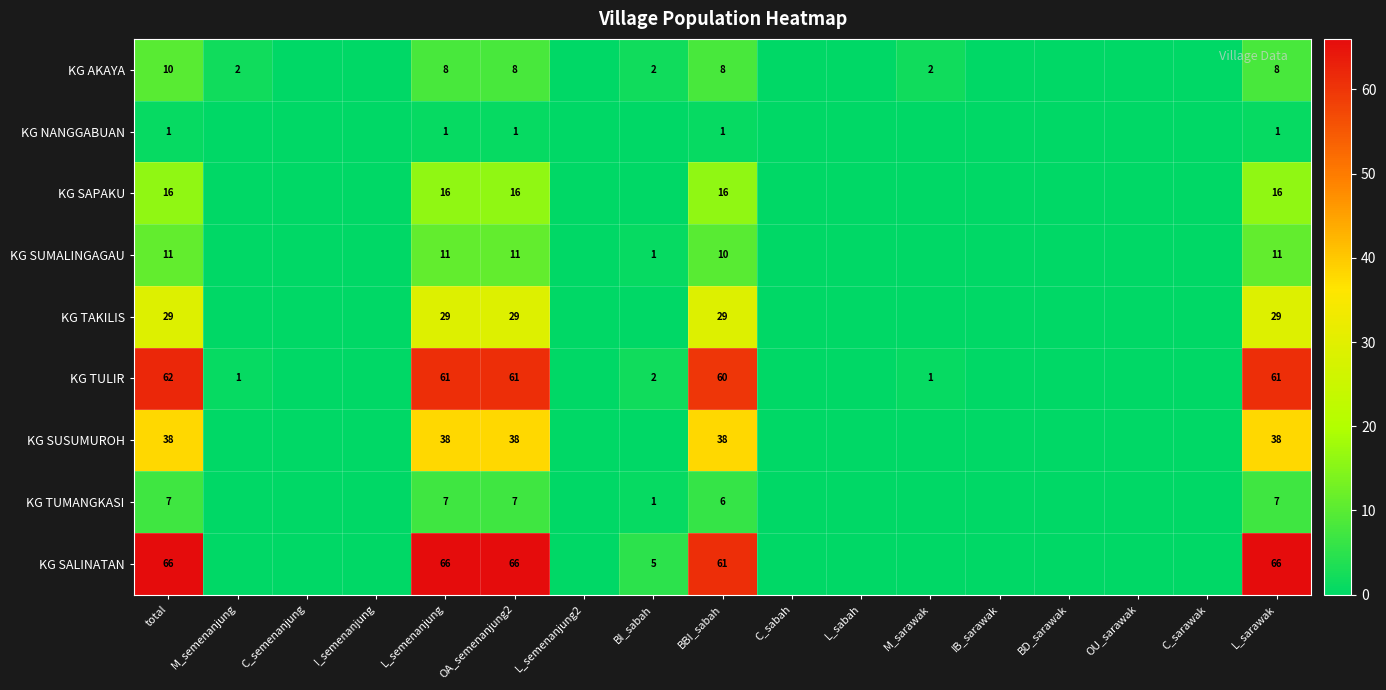

The KG AKAYA series shows 6 at total. True or false?

False